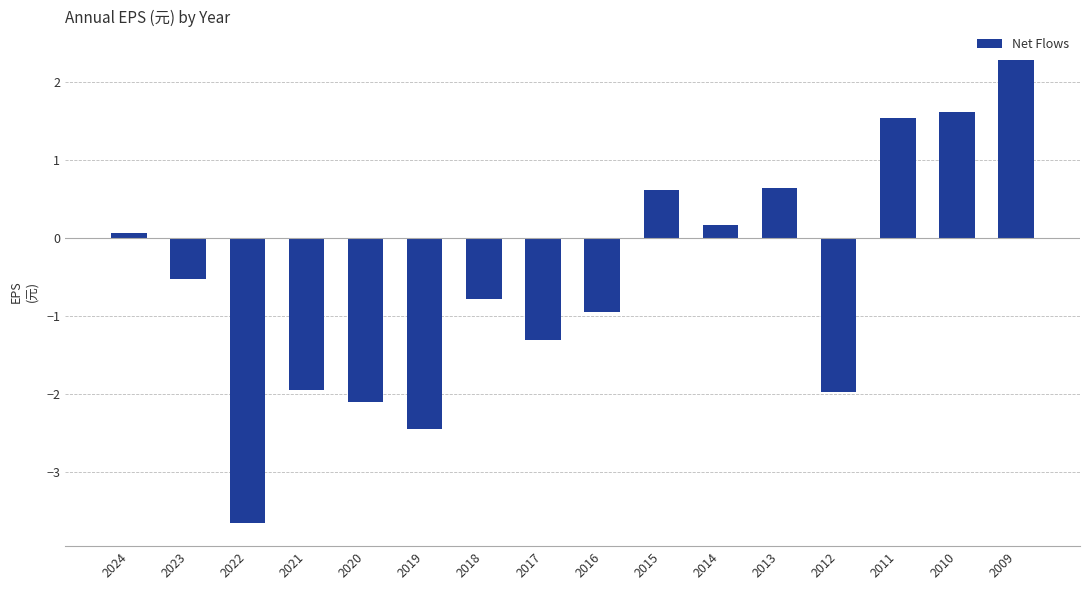

Where does the data first go above 0?

2024